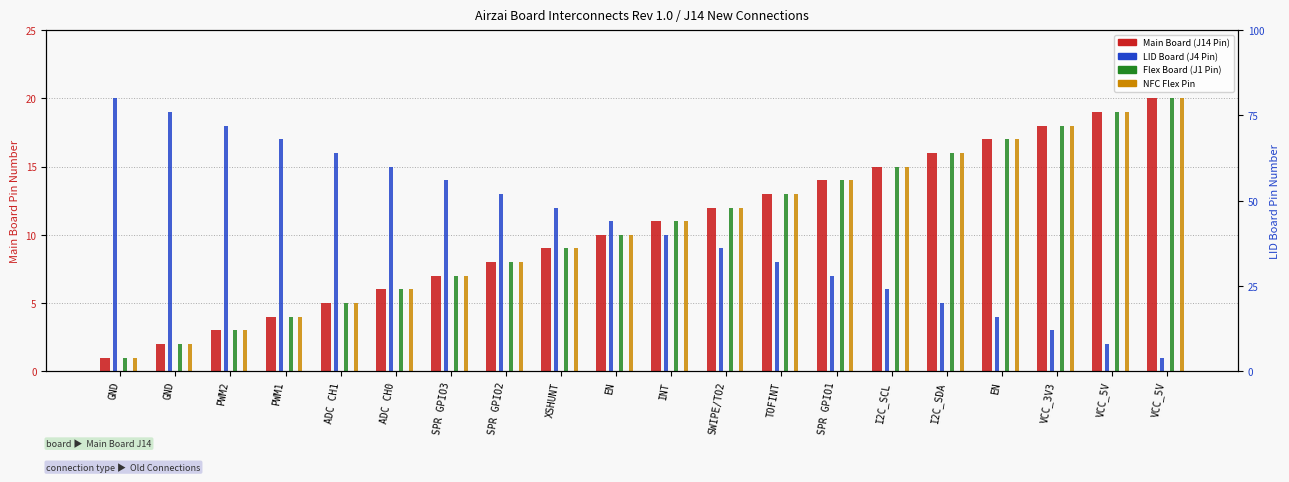

At which label does LID Board (J4 Pin) first exceed 11?

GND